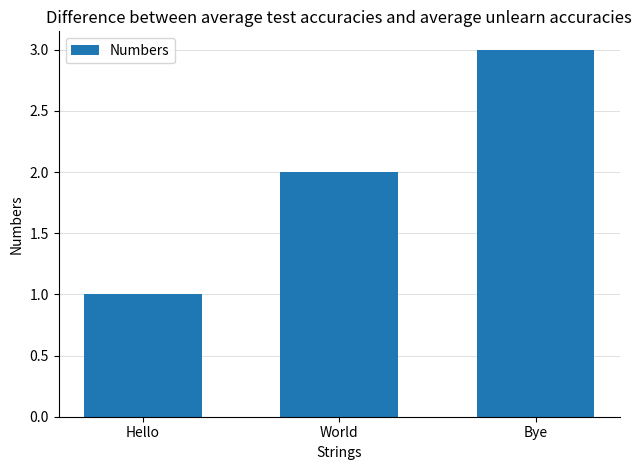

Are the bars grouped side by side (vs. stacked)?

No